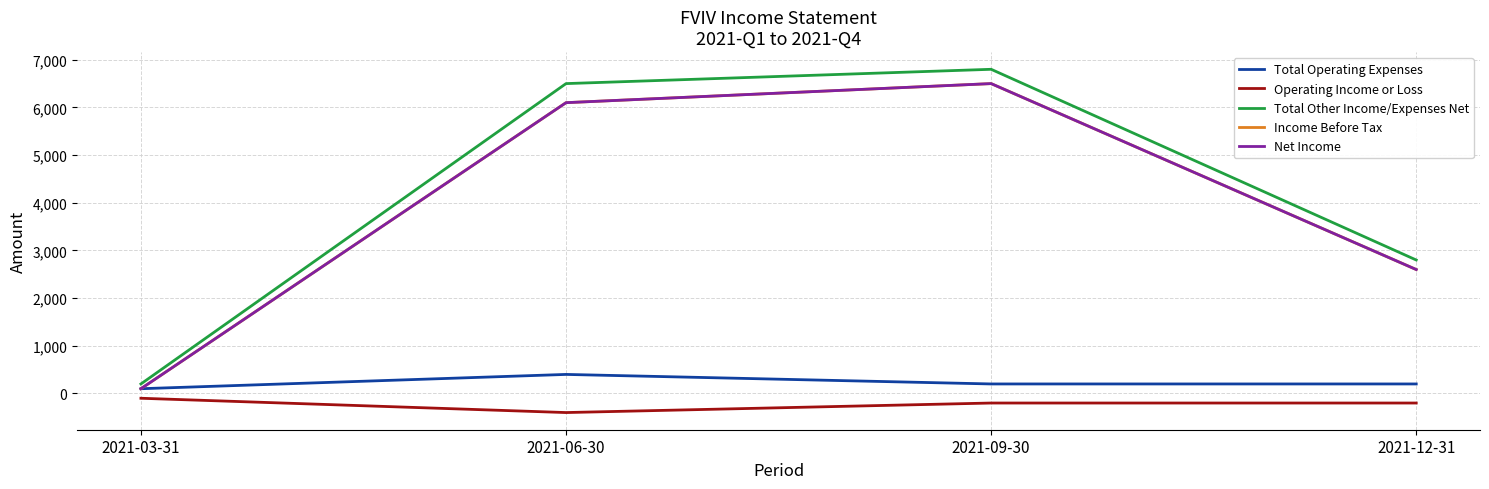

Which series has the largest range (max minus min)?

Total Other Income/Expenses Net